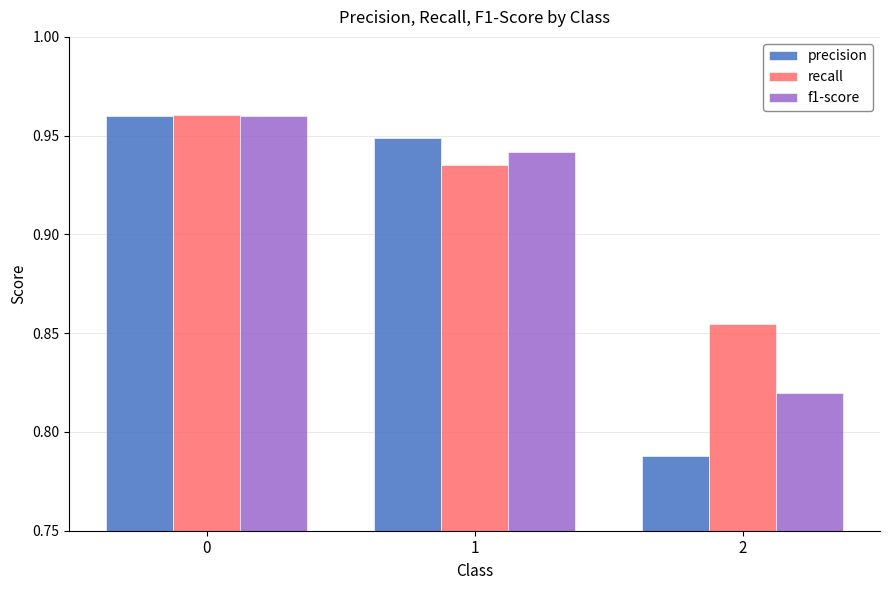

Which series has the largest range (max minus min)?

precision